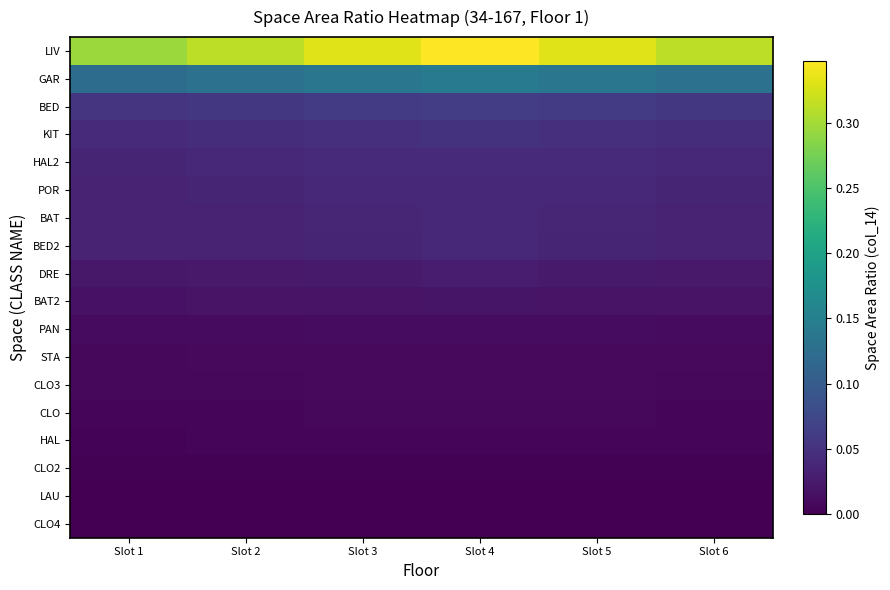

Reading left to right, transcribe all the data shown in this chart.

LIV: Slot 1=0.3	Slot 2=0.3	Slot 3=0.3	Slot 4=0.3	Slot 5=0.3	Slot 6=0.3
GAR: Slot 1=0.1	Slot 2=0.1	Slot 3=0.1	Slot 4=0.1	Slot 5=0.1	Slot 6=0.1
BED: Slot 1=0.1	Slot 2=0.1	Slot 3=0.1	Slot 4=0.1	Slot 5=0.1	Slot 6=0.1
KIT: Slot 1=0.0	Slot 2=0.0	Slot 3=0.0	Slot 4=0.1	Slot 5=0.0	Slot 6=0.0
HAL2: Slot 1=0.0	Slot 2=0.0	Slot 3=0.0	Slot 4=0.0	Slot 5=0.0	Slot 6=0.0
POR: Slot 1=0.0	Slot 2=0.0	Slot 3=0.0	Slot 4=0.0	Slot 5=0.0	Slot 6=0.0
BAT: Slot 1=0.0	Slot 2=0.0	Slot 3=0.0	Slot 4=0.0	Slot 5=0.0	Slot 6=0.0
BED2: Slot 1=0.0	Slot 2=0.0	Slot 3=0.0	Slot 4=0.0	Slot 5=0.0	Slot 6=0.0
DRE: Slot 1=0.0	Slot 2=0.0	Slot 3=0.0	Slot 4=0.0	Slot 5=0.0	Slot 6=0.0
BAT2: Slot 1=0.0	Slot 2=0.0	Slot 3=0.0	Slot 4=0.0	Slot 5=0.0	Slot 6=0.0
PAN: Slot 1=0.0	Slot 2=0.0	Slot 3=0.0	Slot 4=0.0	Slot 5=0.0	Slot 6=0.0
STA: Slot 1=0.0	Slot 2=0.0	Slot 3=0.0	Slot 4=0.0	Slot 5=0.0	Slot 6=0.0
CLO3: Slot 1=0.0	Slot 2=0.0	Slot 3=0.0	Slot 4=0.0	Slot 5=0.0	Slot 6=0.0
CLO: Slot 1=0.0	Slot 2=0.0	Slot 3=0.0	Slot 4=0.0	Slot 5=0.0	Slot 6=0.0
HAL: Slot 1=0.0	Slot 2=0.0	Slot 3=0.0	Slot 4=0.0	Slot 5=0.0	Slot 6=0.0
CLO2: Slot 1=0.0	Slot 2=0.0	Slot 3=0.0	Slot 4=0.0	Slot 5=0.0	Slot 6=0.0
LAU: Slot 1=0.0	Slot 2=0.0	Slot 3=0.0	Slot 4=0.0	Slot 5=0.0	Slot 6=0.0
CLO4: Slot 1=0.0	Slot 2=0.0	Slot 3=0.0	Slot 4=0.0	Slot 5=0.0	Slot 6=0.0